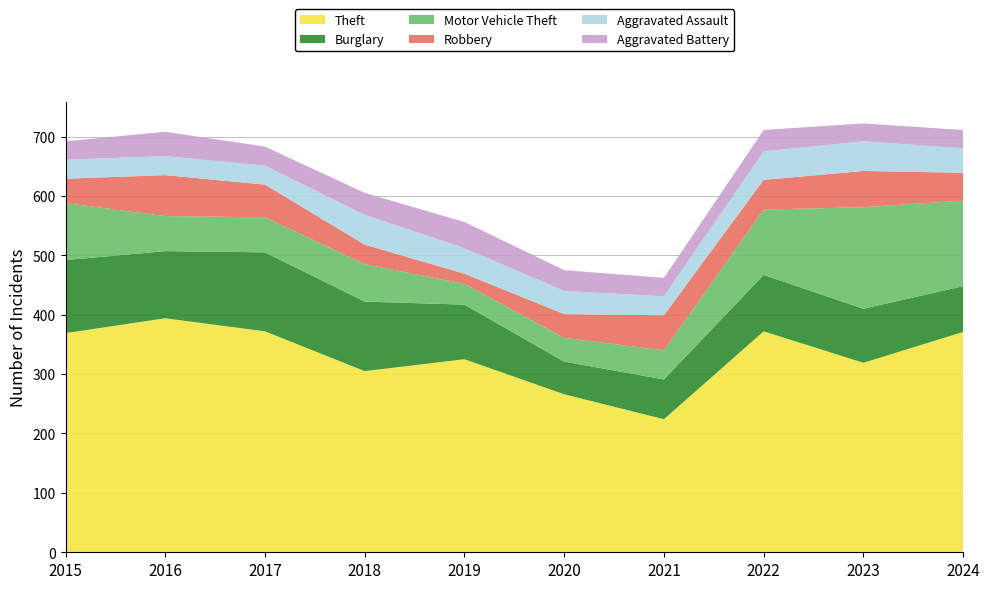

Reading left to right, extract all data points from this chart.

Theft: 369	394	372	305	325	266	224	372	319	371
Burglary: 123	113	133	117	92	55	67	95	91	77
Motor Vehicle Theft: 96	59	59	63	35	40	49	110	171	144
Robbery: 41	69	55	33	17	40	59	50	61	47
Aggravated Assault: 32	32	32	50	43	39	32	48	50	41
Aggravated Battery: 31	41	32	37	44	35	31	36	30	31